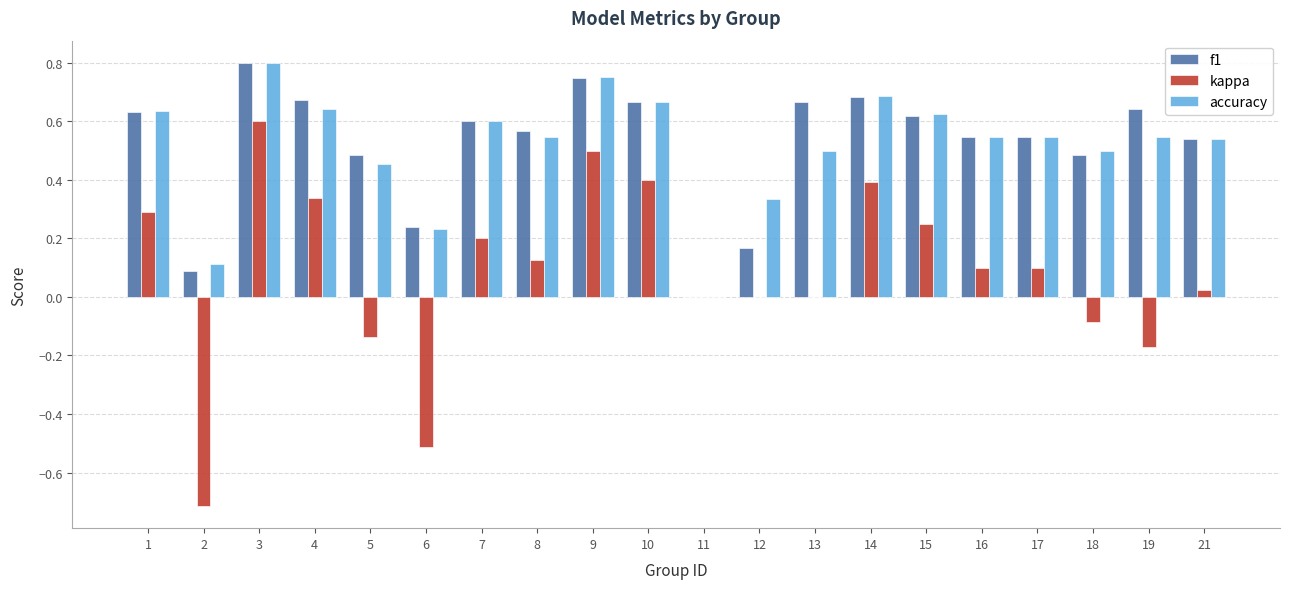

At which label does f1 reach its peak?

3